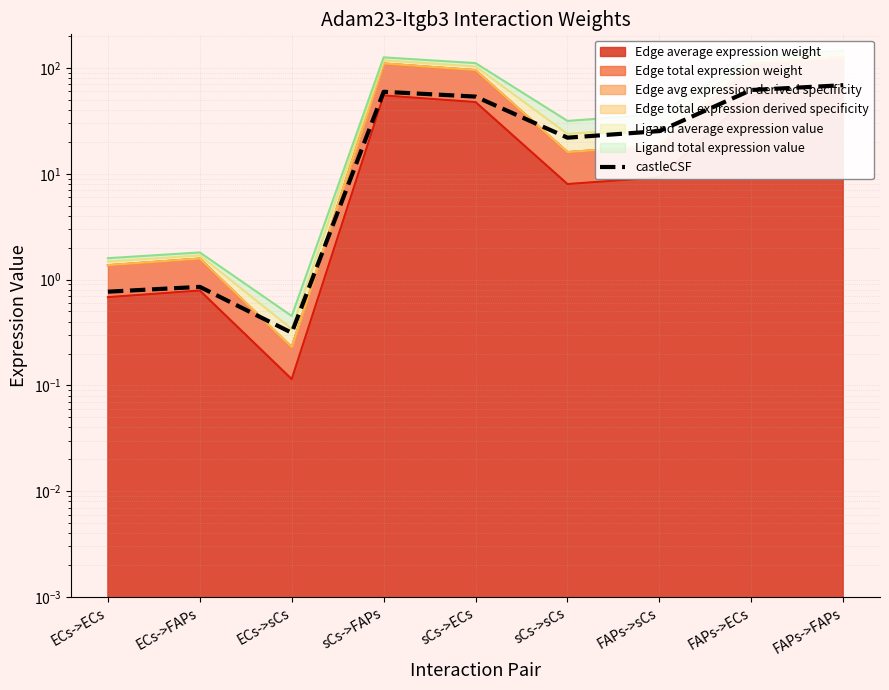

Reading left to right, extract all data points from this chart.

ECs->ECs=0.8	ECs->FAPs=0.9	ECs->sCs=0.3	sCs->FAPs=59.5	sCs->ECs=53.6	sCs->sCs=21.9	FAPs->sCs=25.3	FAPs->ECs=61.9	FAPs->FAPs=68.7